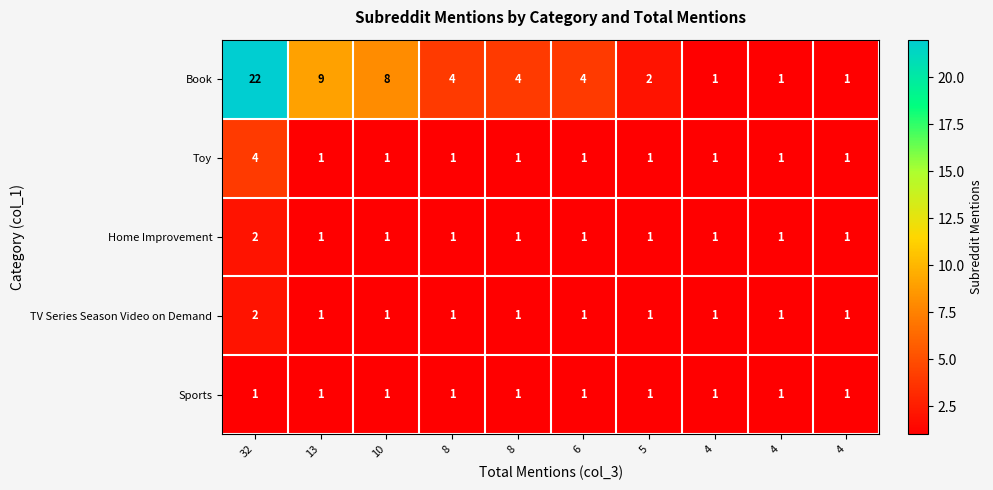

Between 32 and 4, which series saw the biggest shift?

Book